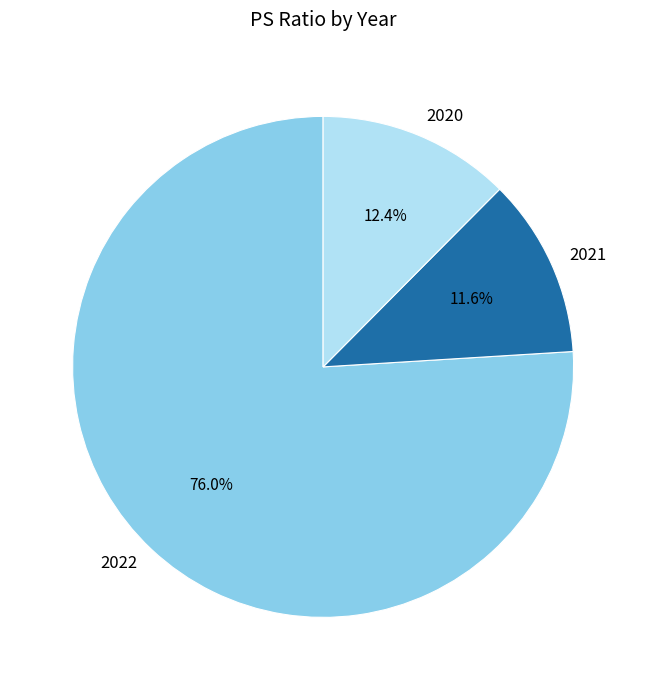

To the nearest percent, what percentage of the pie is 2021?

12%